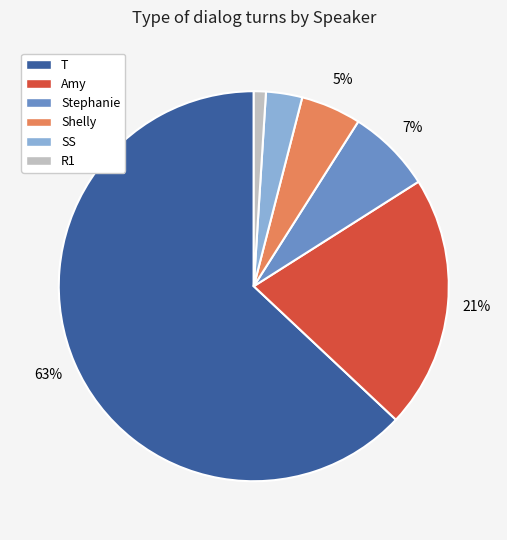

Is the sum of Stephanie and Amy greater than half?

No